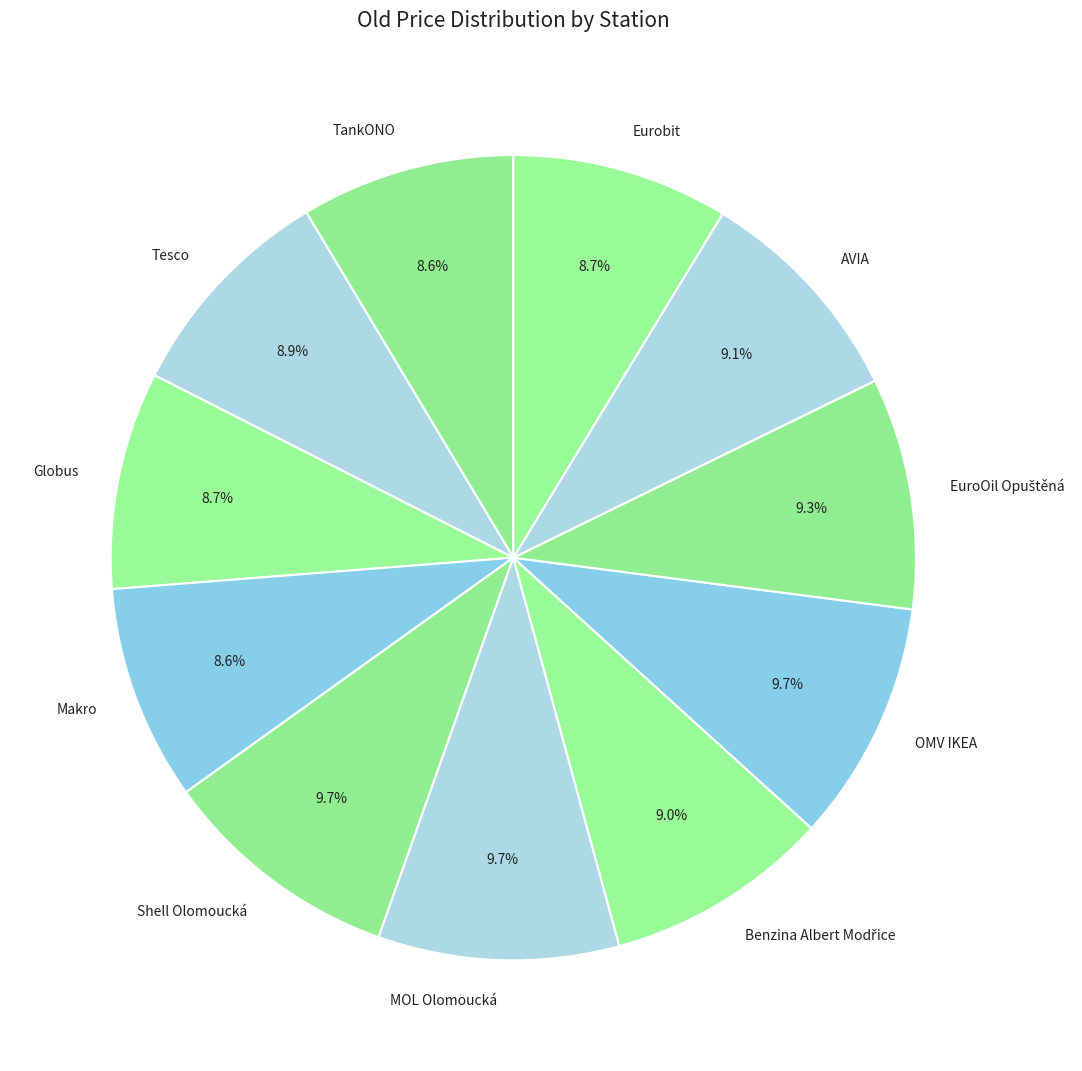

What portion of the pie excludes AVIA?

90.9%